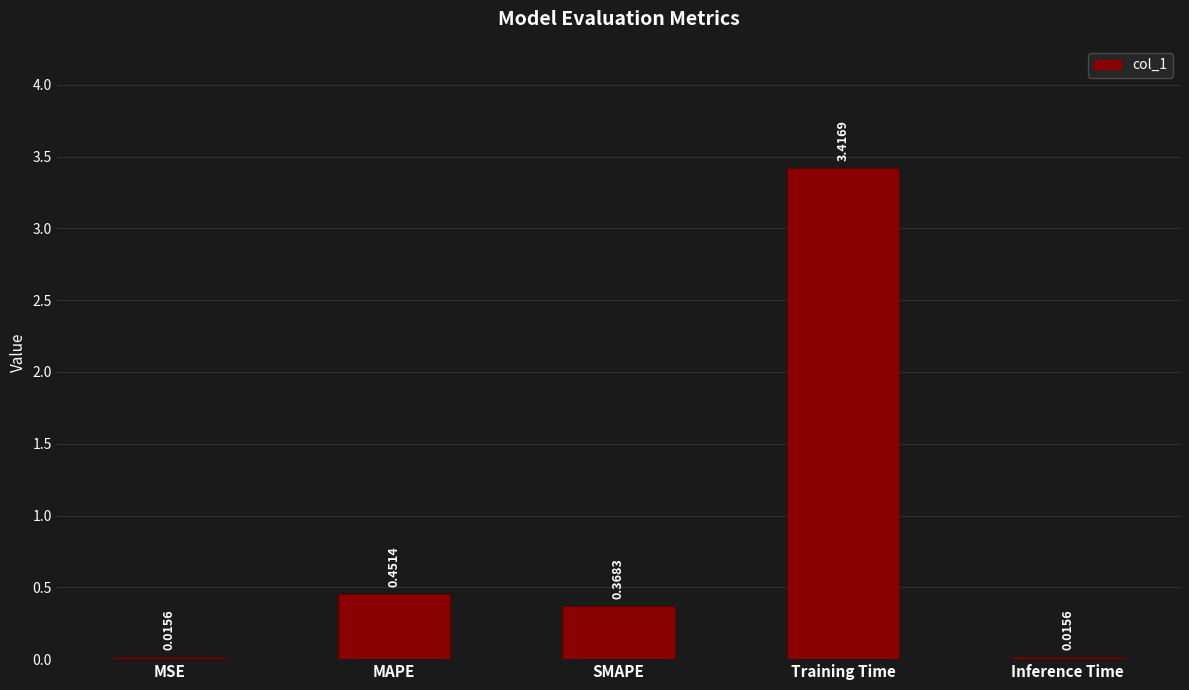

What is the sum of all values?

4.3